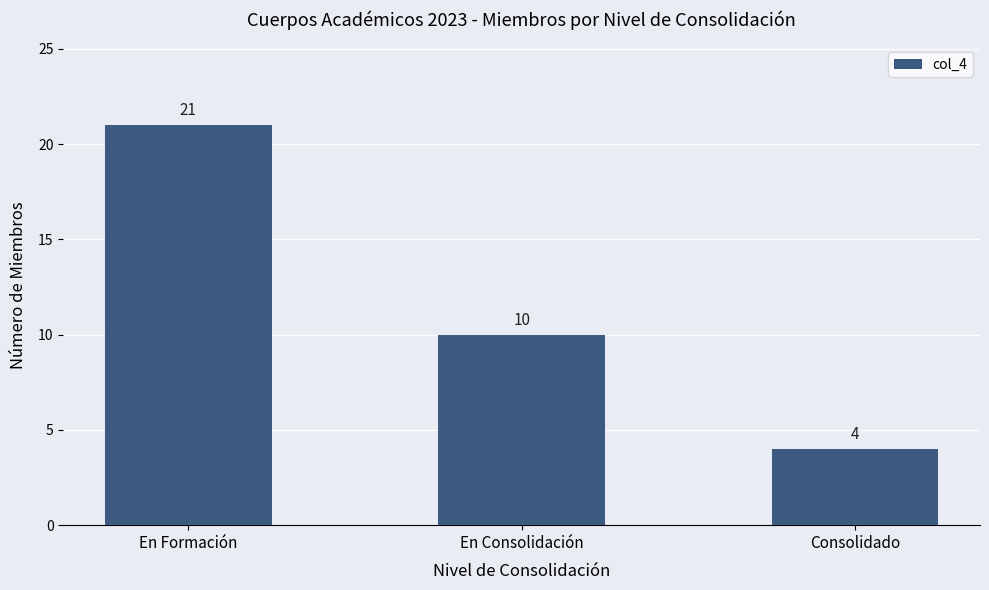

Reading left to right, list all the values displayed in this chart.

En Formación=21	En Consolidación=10	Consolidado=4